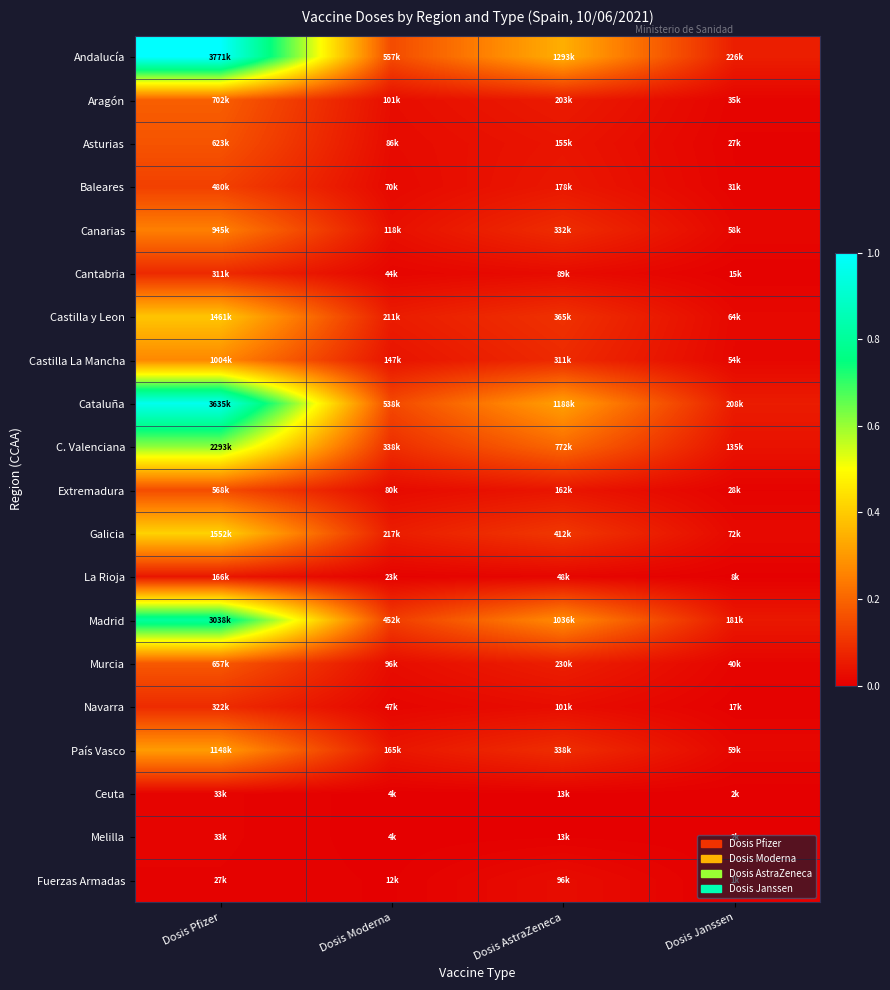

At Dosis Moderna, list the series in order from smallest to largest.

Melilla, Ceuta, Fuerzas Armadas, La Rioja, Cantabria, Navarra, Baleares, Extremadura, Asturias, Murcia, Aragón, Canarias, Castilla La Mancha, País Vasco, Castilla y Leon, Galicia, C. Valenciana, Madrid, Cataluña, Andalucía